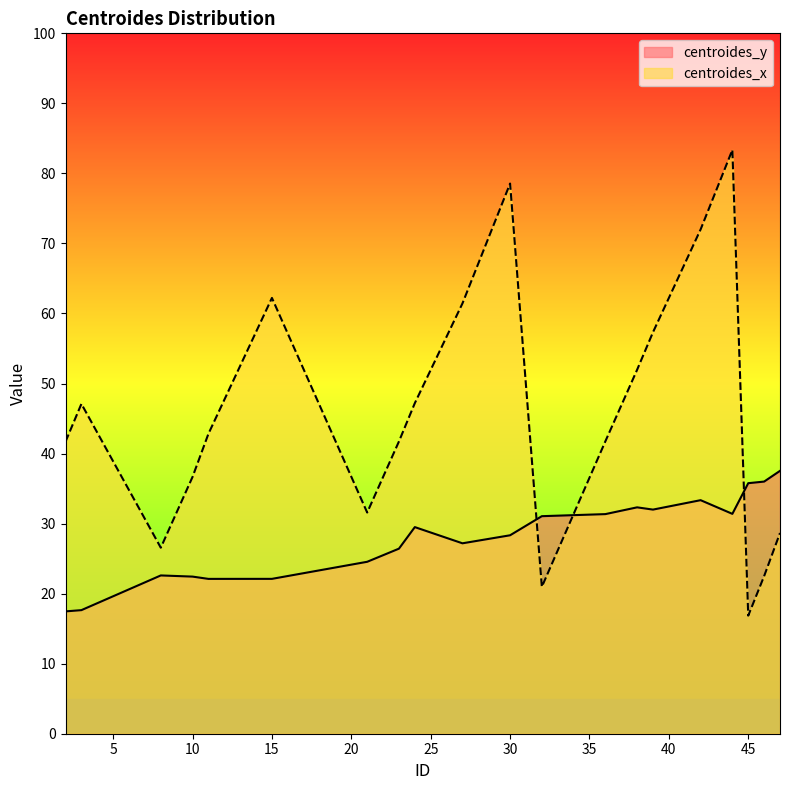

How many values in the centroides_x series exceed 42?

10